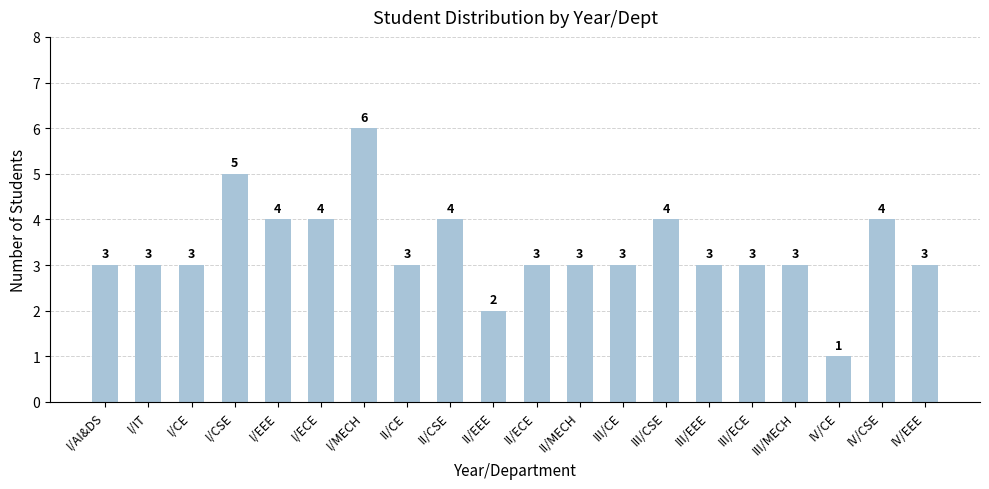

Reading right to left, what are all the values shown in this chart?

3	4	1	3	3	3	4	3	3	3	2	4	3	6	4	4	5	3	3	3